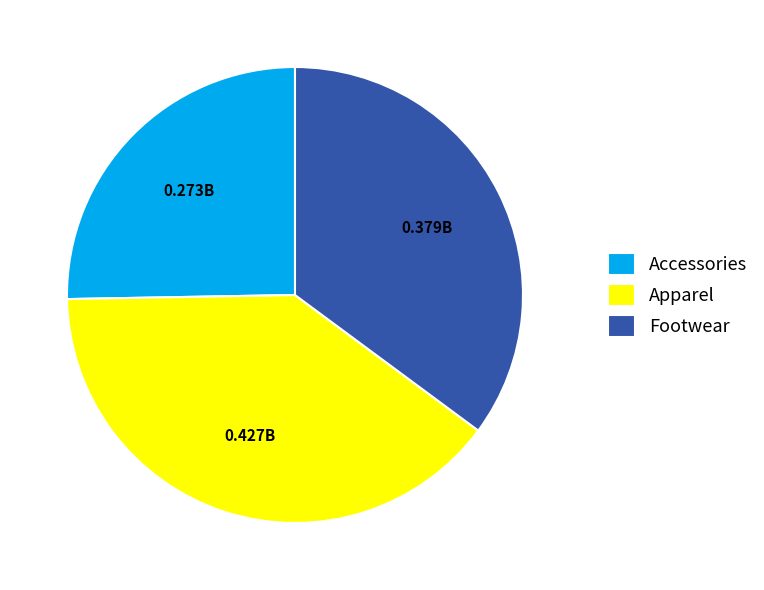

Is there any slice that represents more than half of the pie?

No